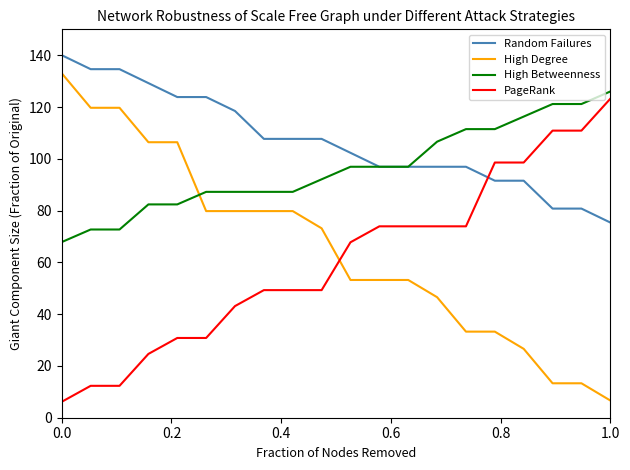

True or false: Random Failures and High Degree intersect in this chart.

False